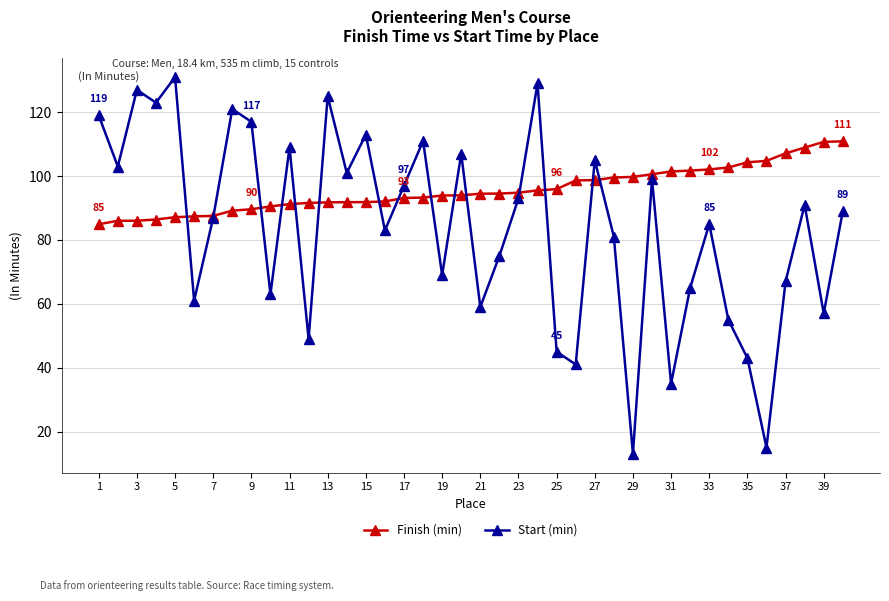

Which series has the largest range (max minus min)?

Start (min)